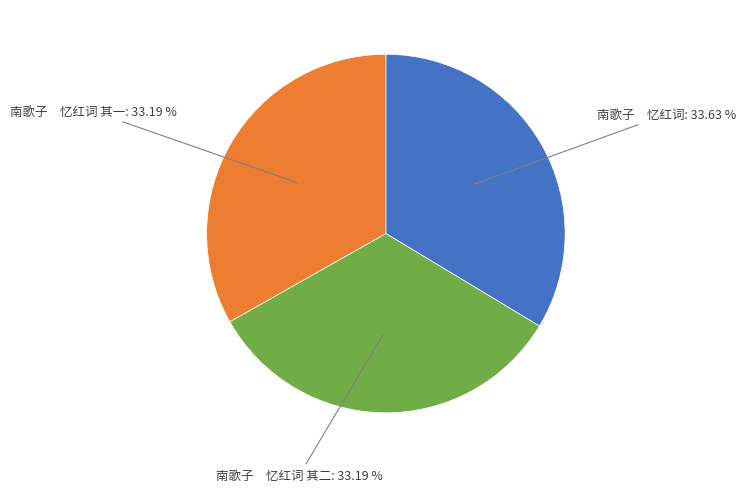

Is the sum of 南歌子 忆红词 其二 and 南歌子 忆红词 其一 greater than half?

Yes